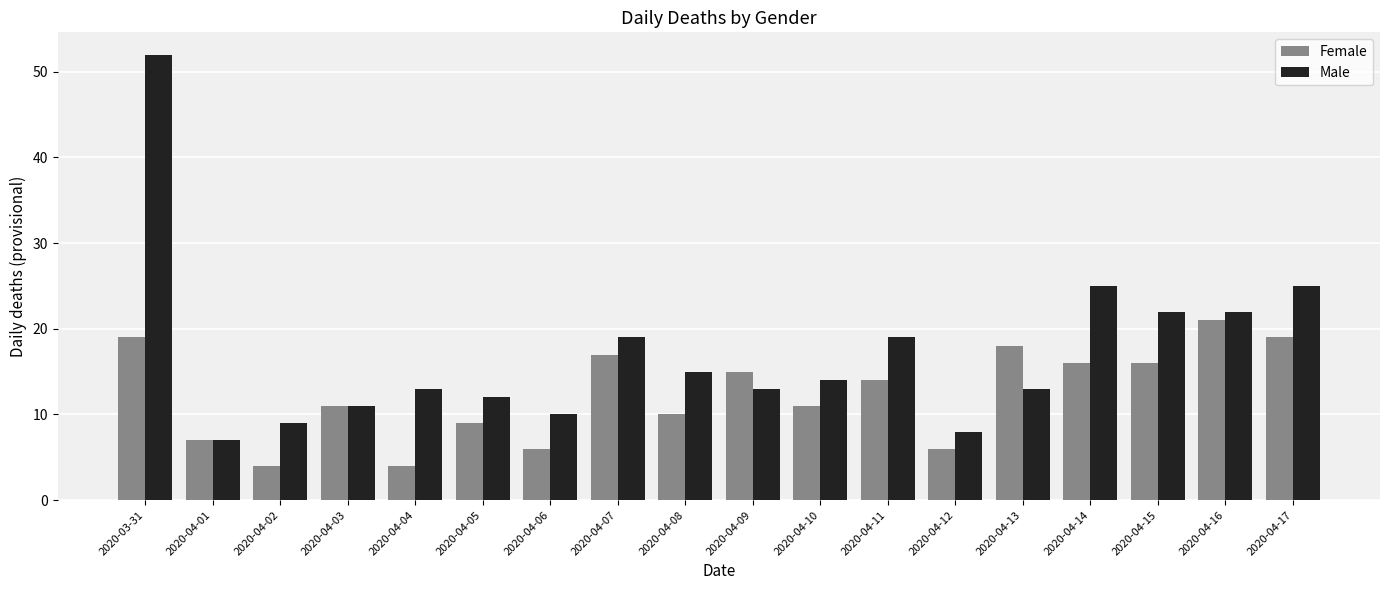

Reading left to right, what are all the values shown in this chart?

Female: 2020-03-31=19	2020-04-01=7	2020-04-02=4	2020-04-03=11	2020-04-04=4	2020-04-05=9	2020-04-06=6	2020-04-07=17	2020-04-08=10	2020-04-09=15	2020-04-10=11	2020-04-11=14	2020-04-12=6	2020-04-13=18	2020-04-14=16	2020-04-15=16	2020-04-16=21	2020-04-17=19
Male: 2020-03-31=52	2020-04-01=7	2020-04-02=9	2020-04-03=11	2020-04-04=13	2020-04-05=12	2020-04-06=10	2020-04-07=19	2020-04-08=15	2020-04-09=13	2020-04-10=14	2020-04-11=19	2020-04-12=8	2020-04-13=13	2020-04-14=25	2020-04-15=22	2020-04-16=22	2020-04-17=25